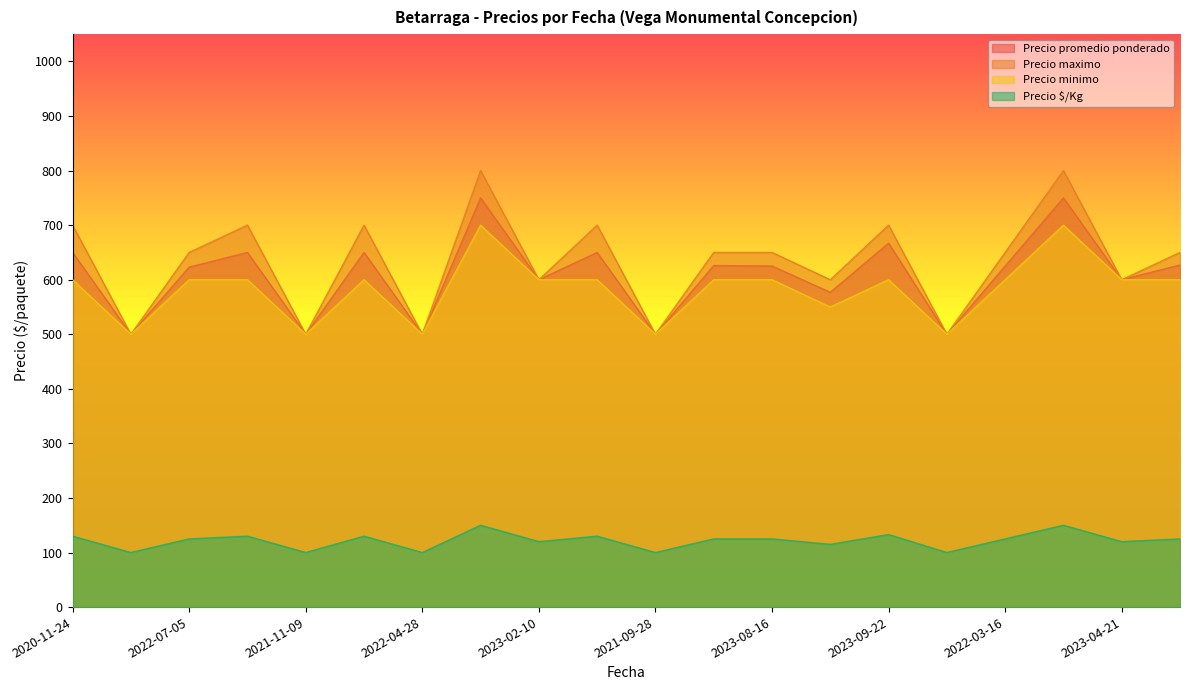

True or false: Precio maximo and Precio $/Kg cross at least once.

False